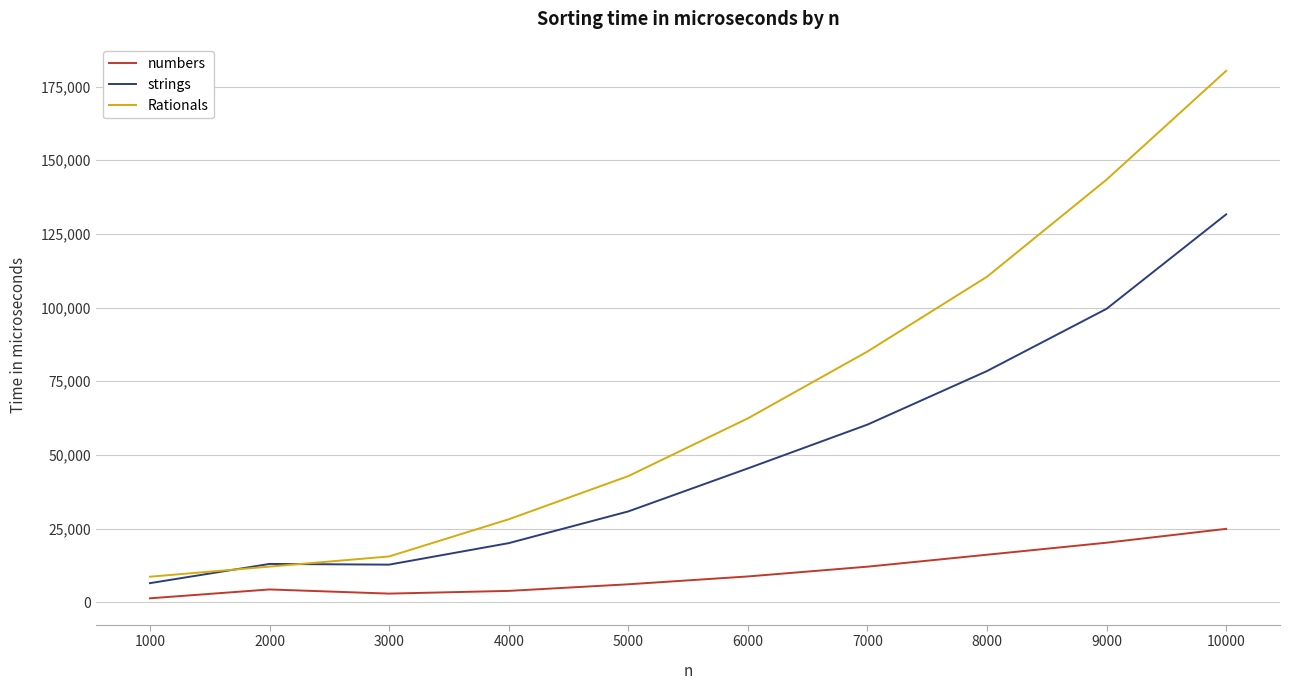

What is the average value of the strings series?

49868